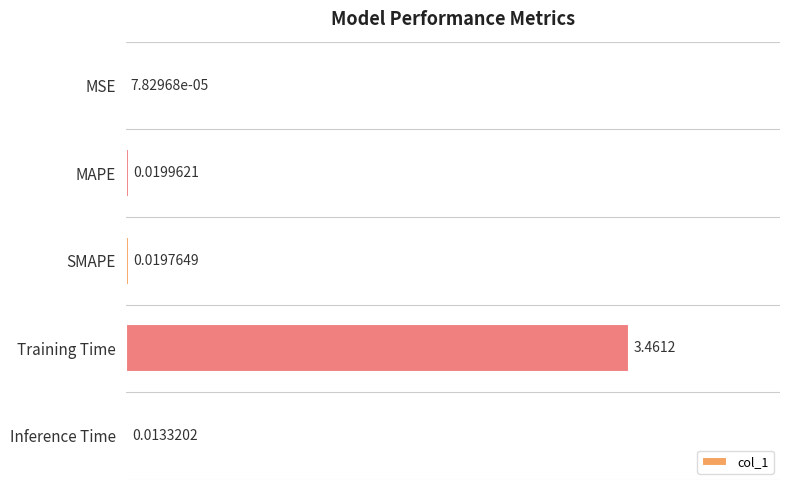

Which has a higher value, Inference Time or MSE?

Inference Time